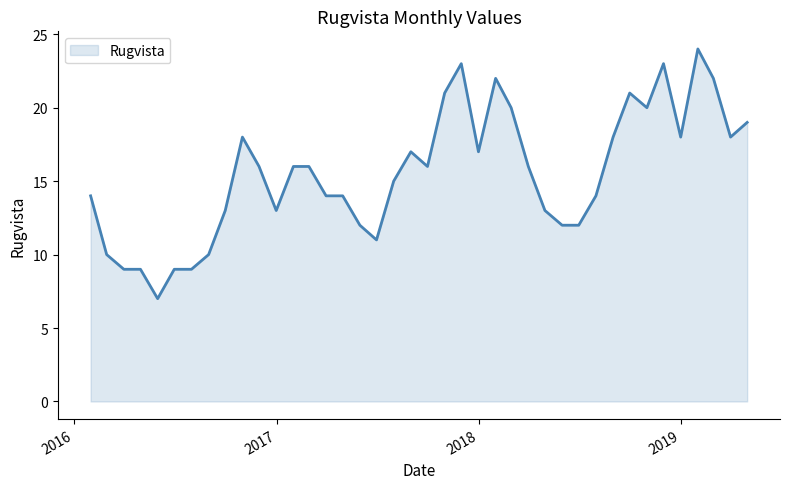

What is the greatest value displayed?

24